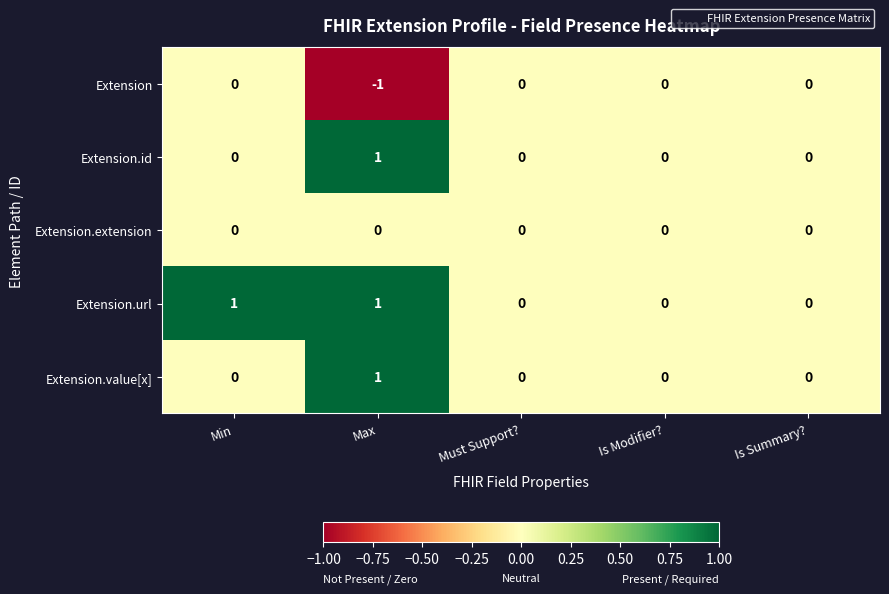

How many distinct data groups are displayed?

5